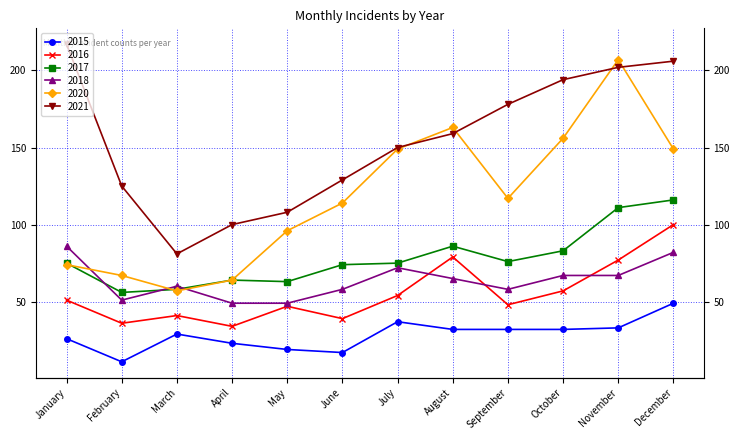

How many lines are shown in the chart?

6